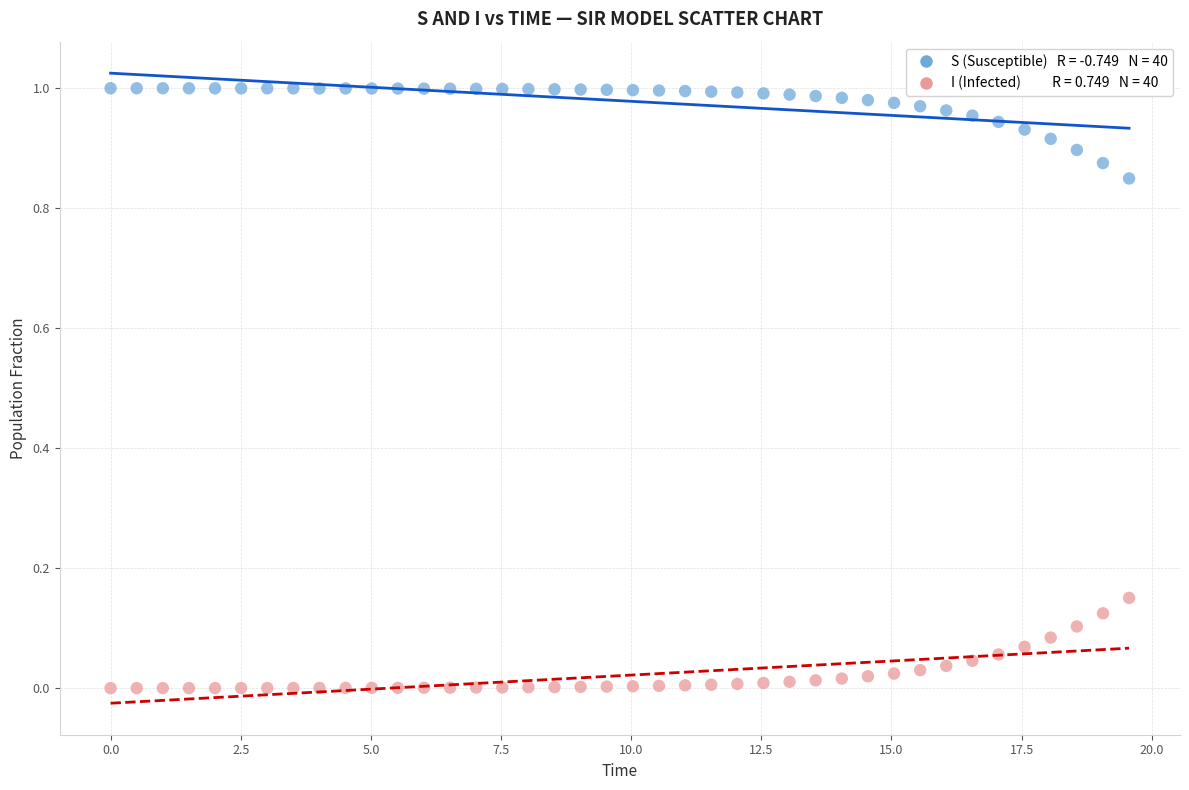

Across all data points, what is the range of X values (max minus min)?

19.6